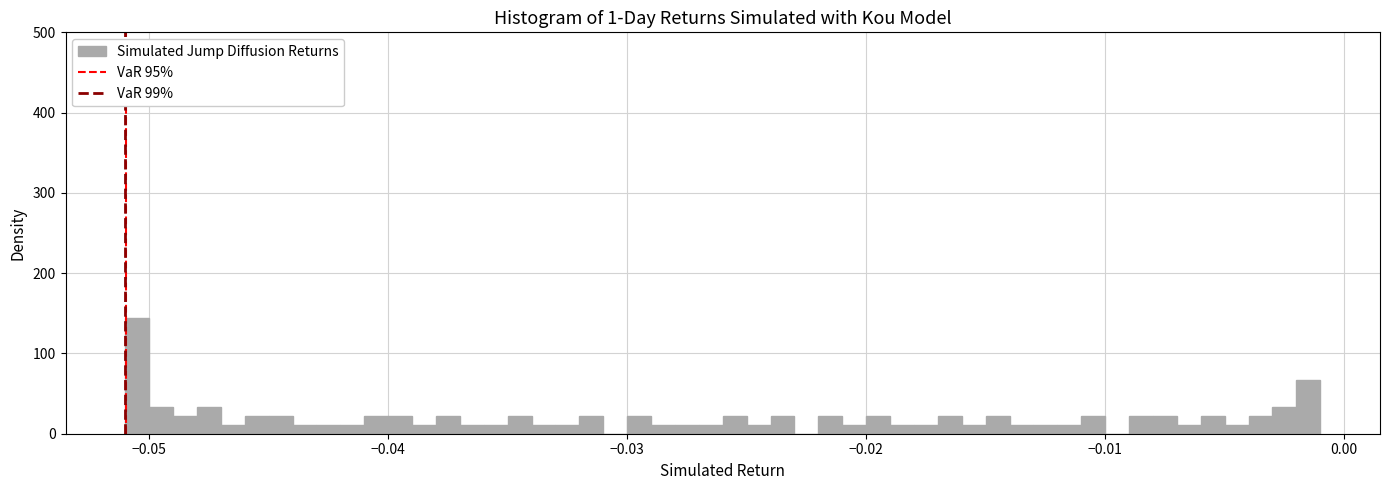

Around what value on the x-axis is the tallest bar? Give the approximate position of its centre, as read against the axis.

-0.050